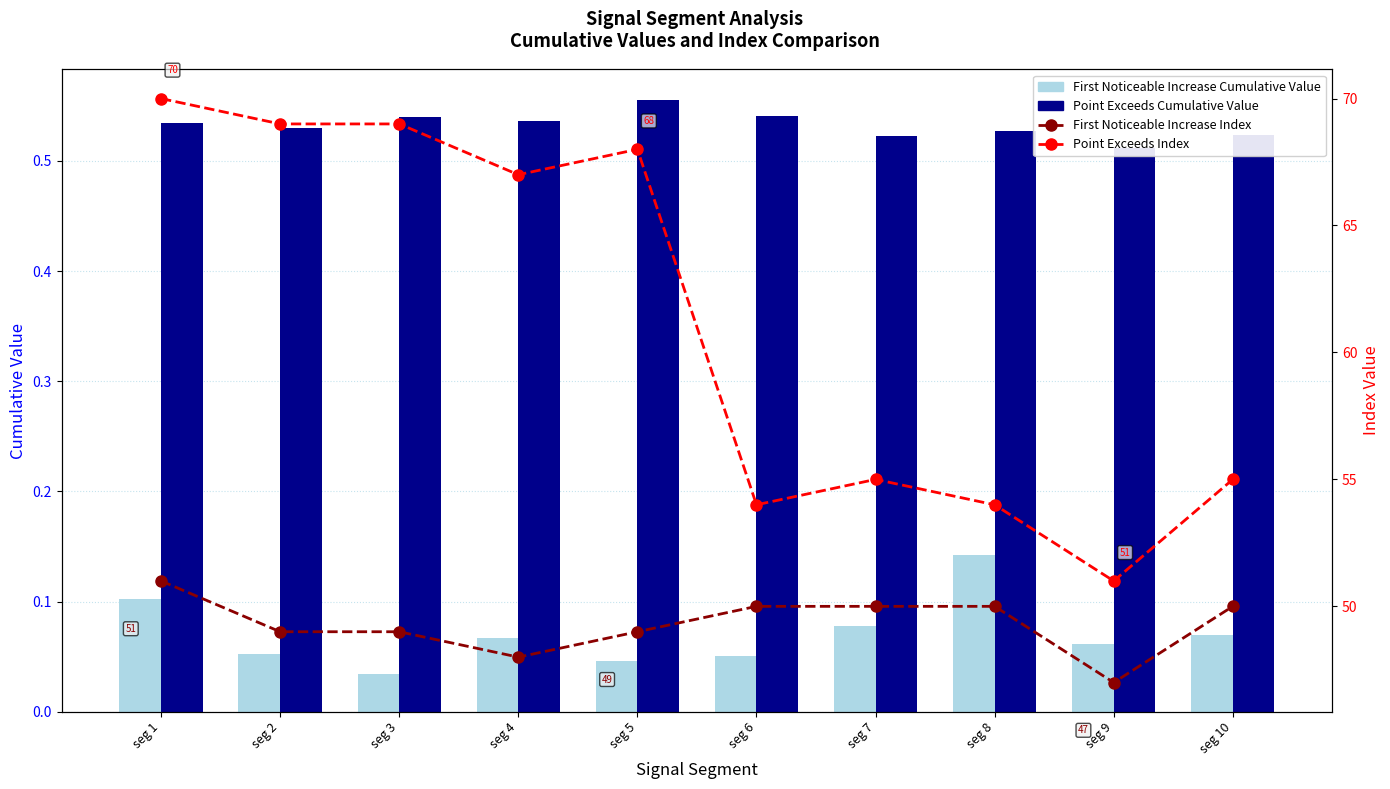

What is the value of the First Noticeable Increase Index bar at the 9th from the left?

47.0